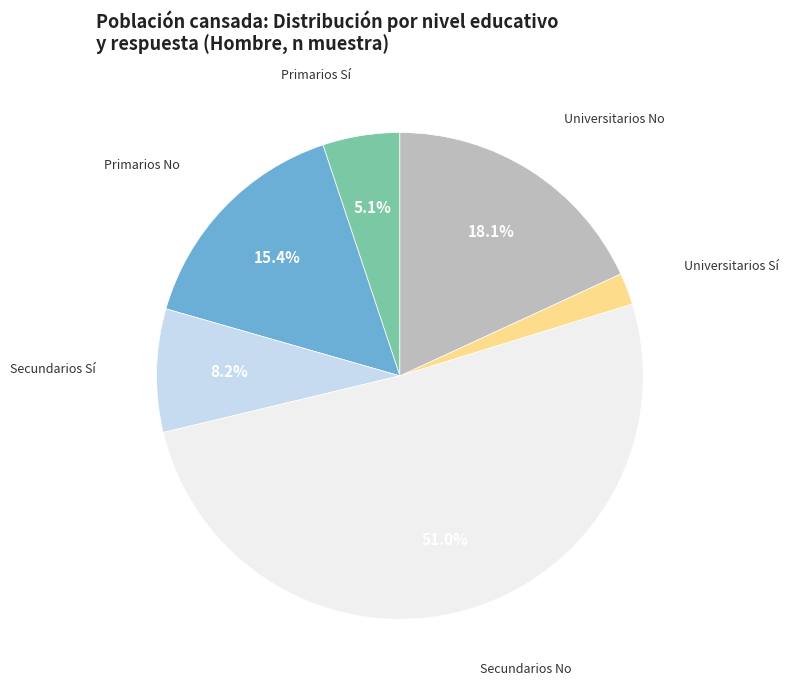

Does any single category account for the majority?

Yes